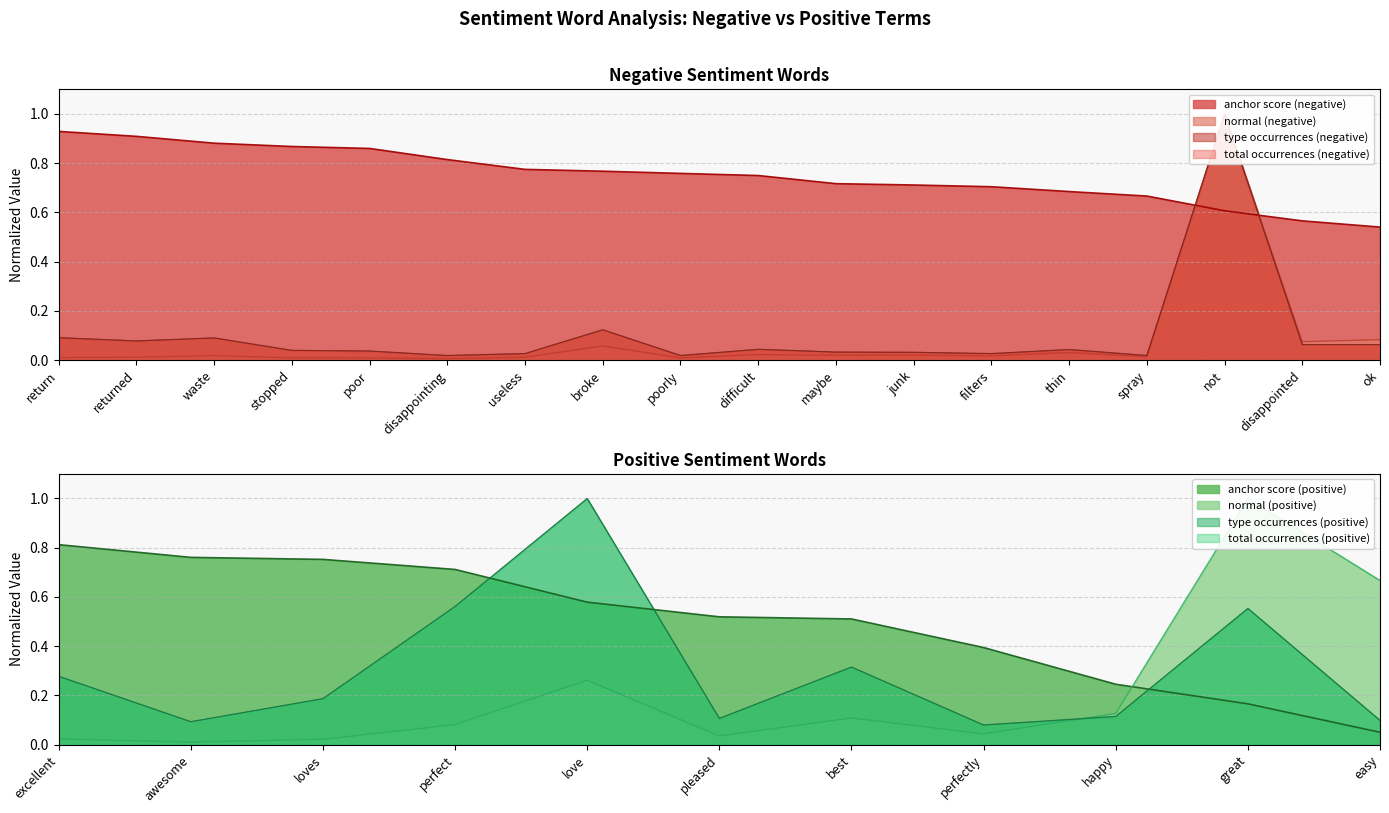

What is the spread (max minus min) of values at return?

0.9